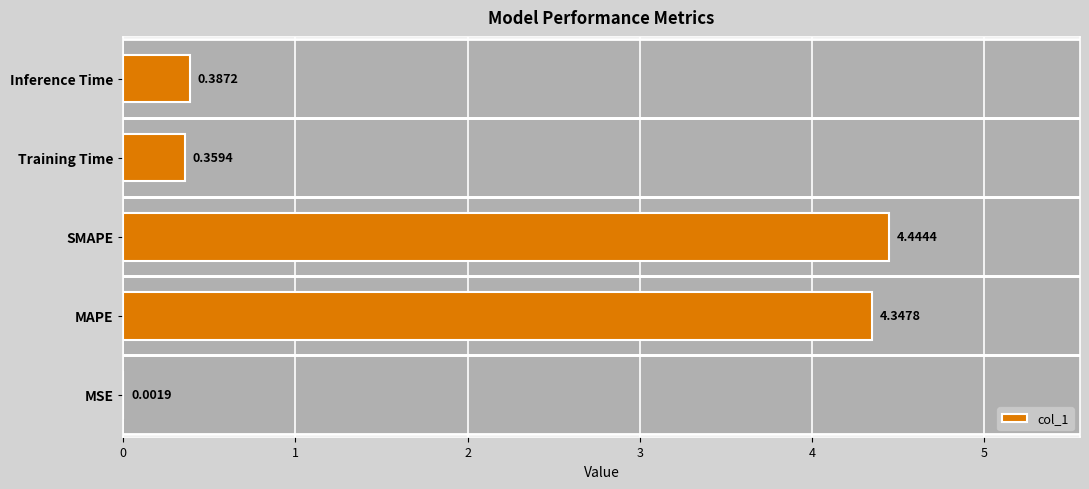

Which category has the highest value across all series?

SMAPE